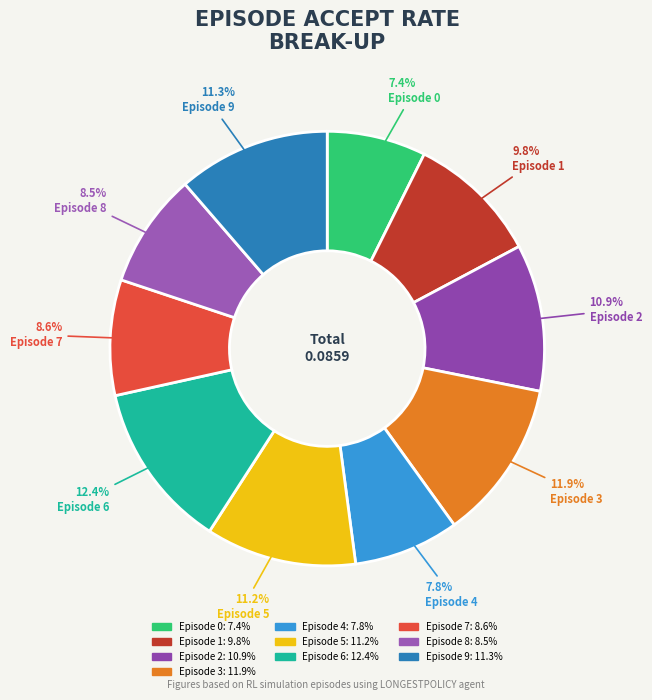

To the nearest percent, what is the average slice percentage?

10%